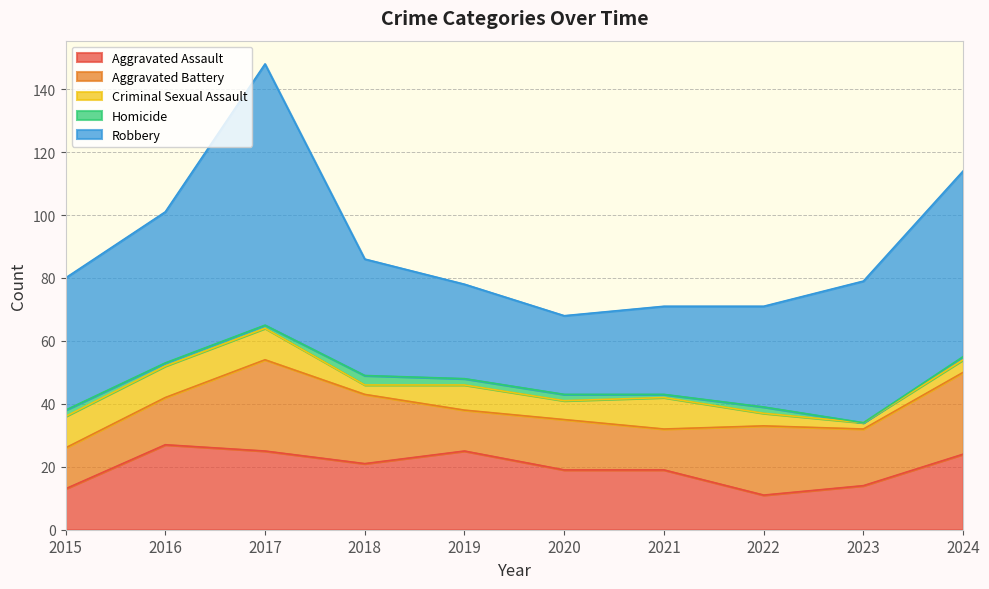

Reading left to right, transcribe all the data shown in this chart.

Aggravated Assault: 2015=13	2016=27	2017=25	2018=21	2019=25	2020=19	2021=19	2022=11	2023=14	2024=24
Aggravated Battery: 2015=13	2016=15	2017=29	2018=22	2019=13	2020=16	2021=13	2022=22	2023=18	2024=26
Criminal Sexual Assault: 2015=10	2016=10	2017=10	2018=3	2019=8	2020=6	2021=10	2022=4	2023=2	2024=4
Homicide: 2015=2	2016=1	2017=1	2018=3	2019=2	2020=2	2021=1	2022=2	2023=0	2024=1
Robbery: 2015=42	2016=48	2017=83	2018=37	2019=30	2020=25	2021=28	2022=32	2023=45	2024=59